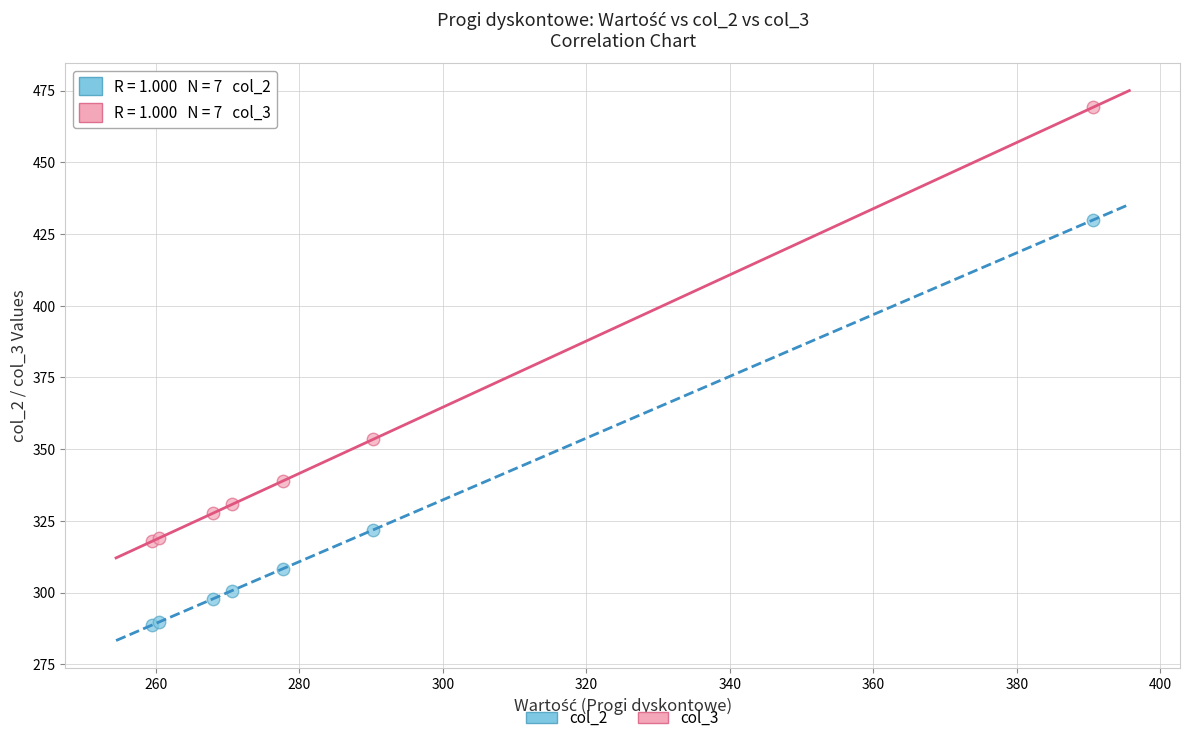

Across all series, what Y value is closest to 378?

353.4